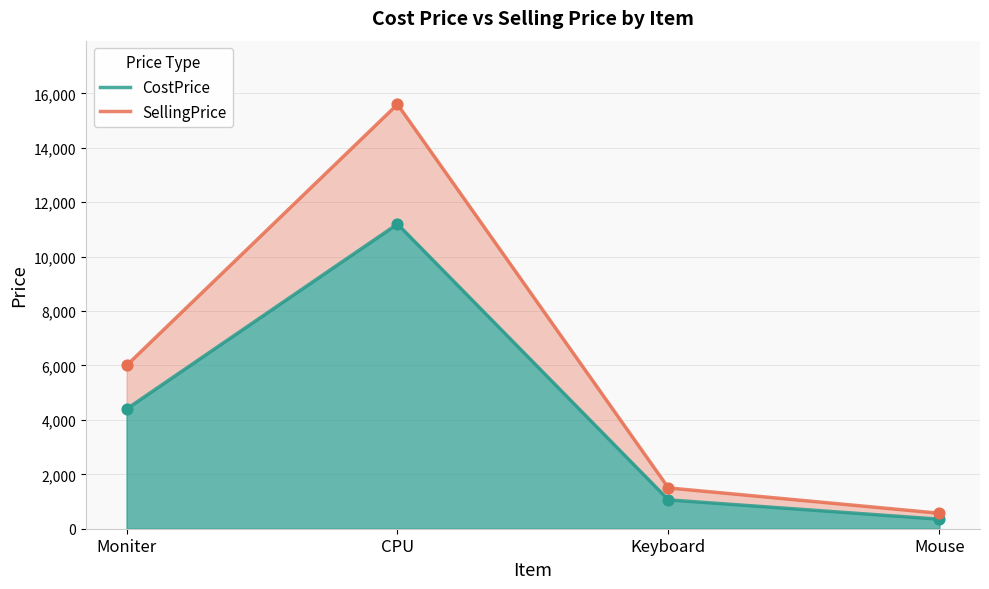

What is the total value across all series at Moniter?

10400